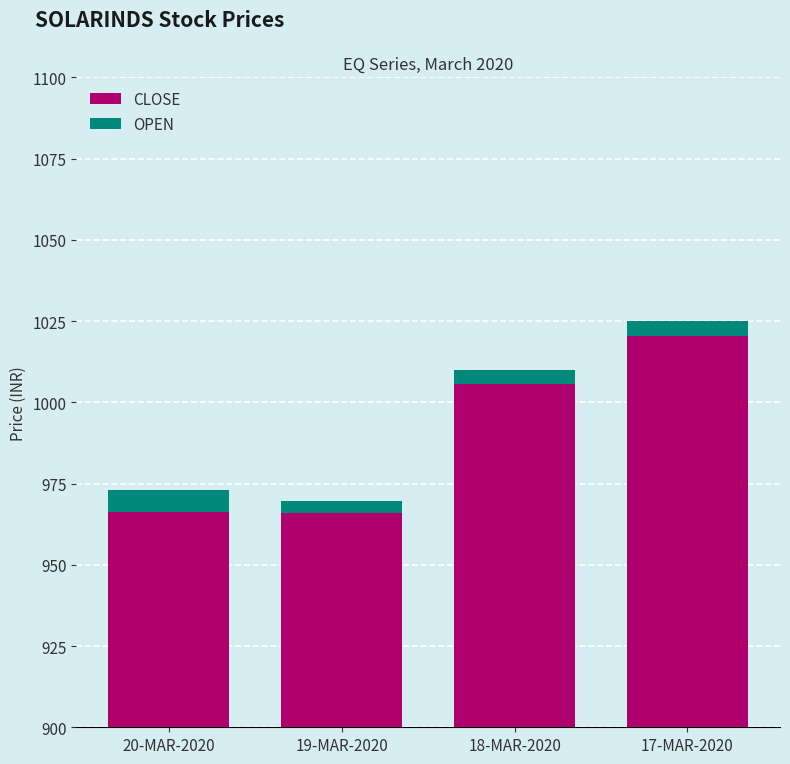

How many groups of bars are there?

4